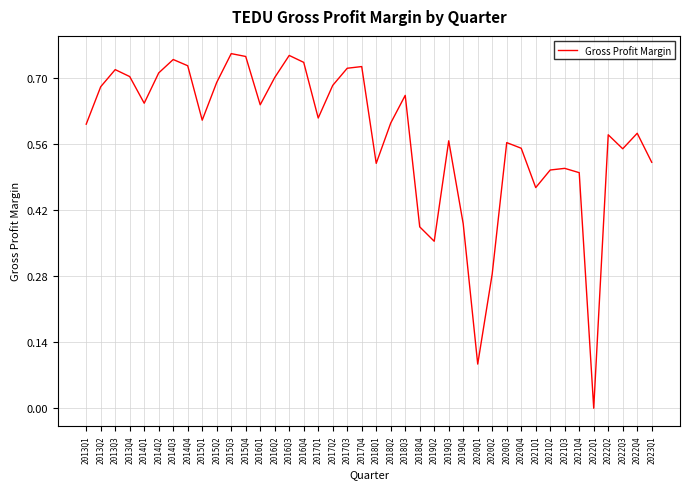

Is it true that the value at 2016Q3 is 0.7?

True